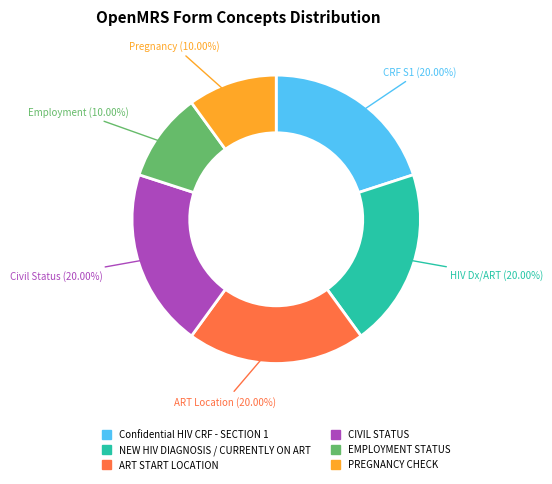

What is the ratio of the value at NEW HIV DIAGNOSIS / CURRENTLY ON ART to the value at CIVIL STATUS?

1.0